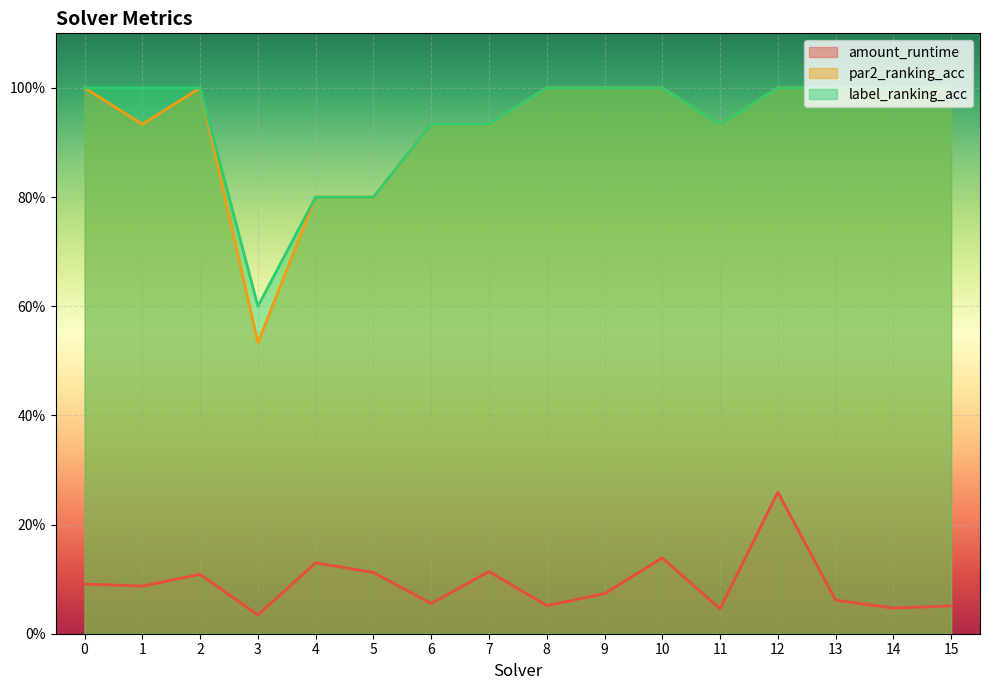

What is the difference between the second highest and second lowest values in the amount_runtime series?

0.1